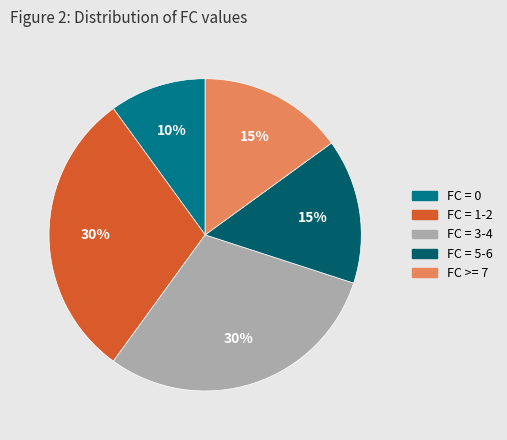

To the nearest percent, what is the average slice percentage?

20%